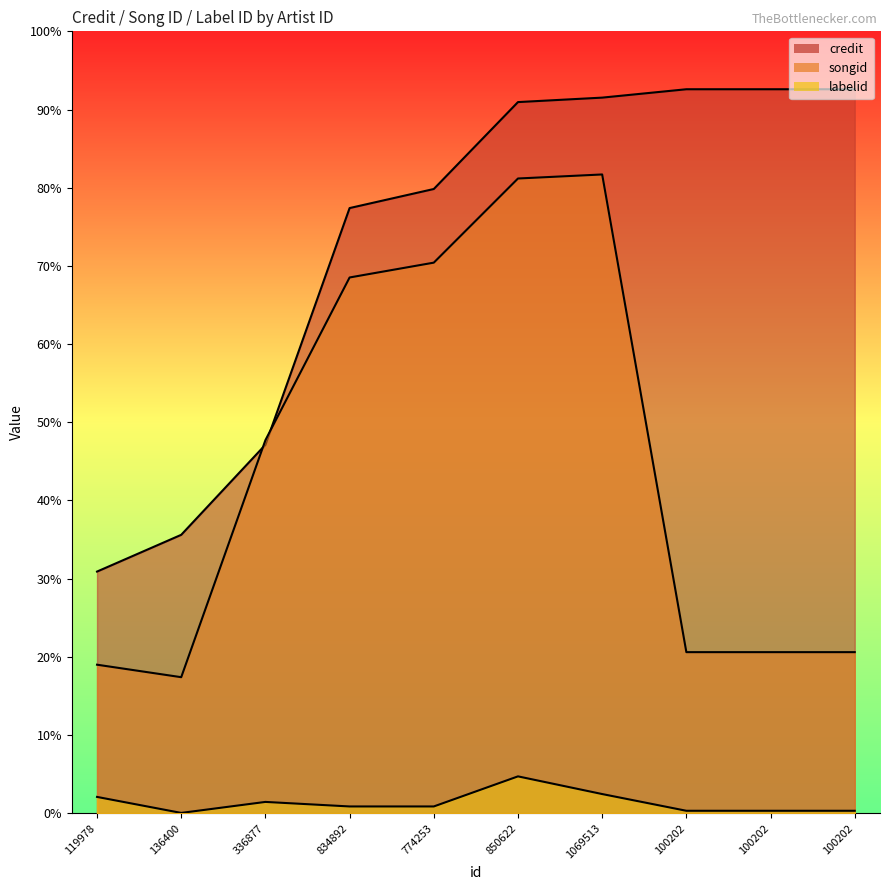

Reading left to right, what are all the values shown in this chart?

credit: 1035669	1193247	1579353	2593996	2675769	3048372	3067483	3103400	3103400	3103400
songid: 636432	582885	1599040	2296474	2360050	2720776	2738086	690243	690243	690243
labelid: 69635	1030	48185	28736	28736	157711	81920	10207	10207	10207